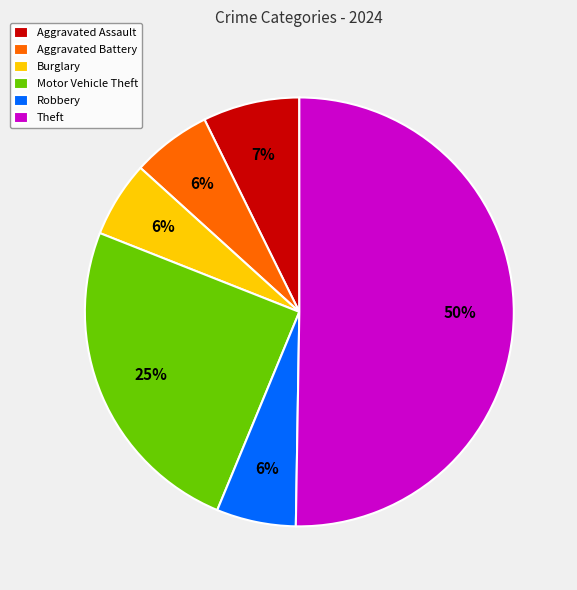

Which category has the biggest portion of the pie?

Theft